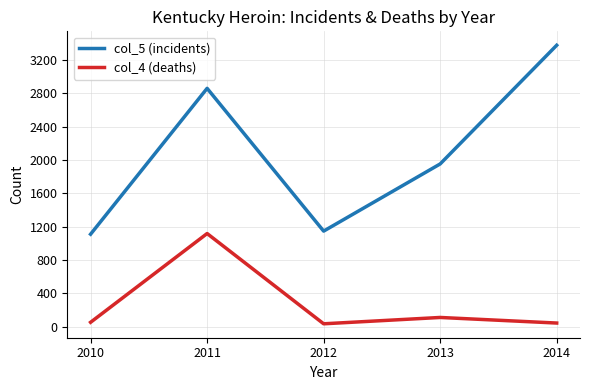

True or false: col_5 (incidents) and col_4 (deaths) intersect in this chart.

False